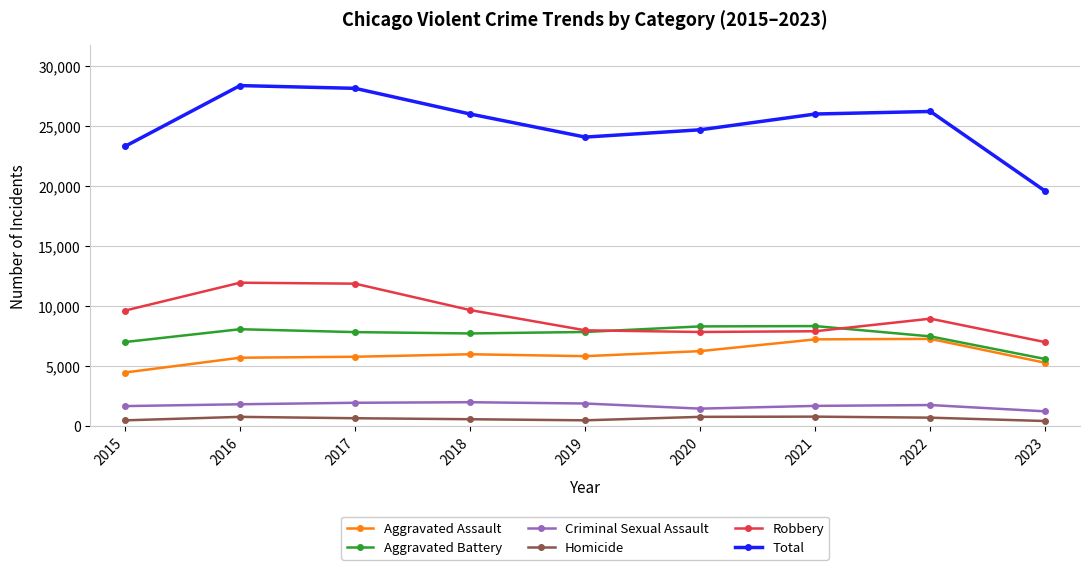

True or false: Aggravated Battery and Criminal Sexual Assault intersect in this chart.

False